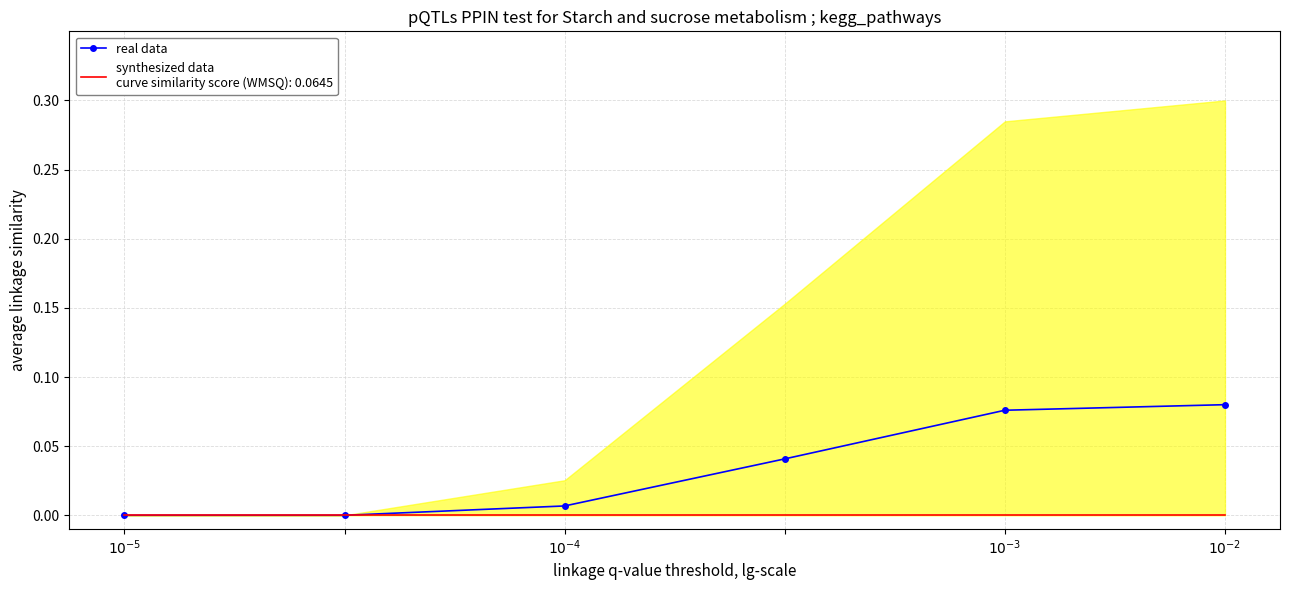

How many positive values are there?

4